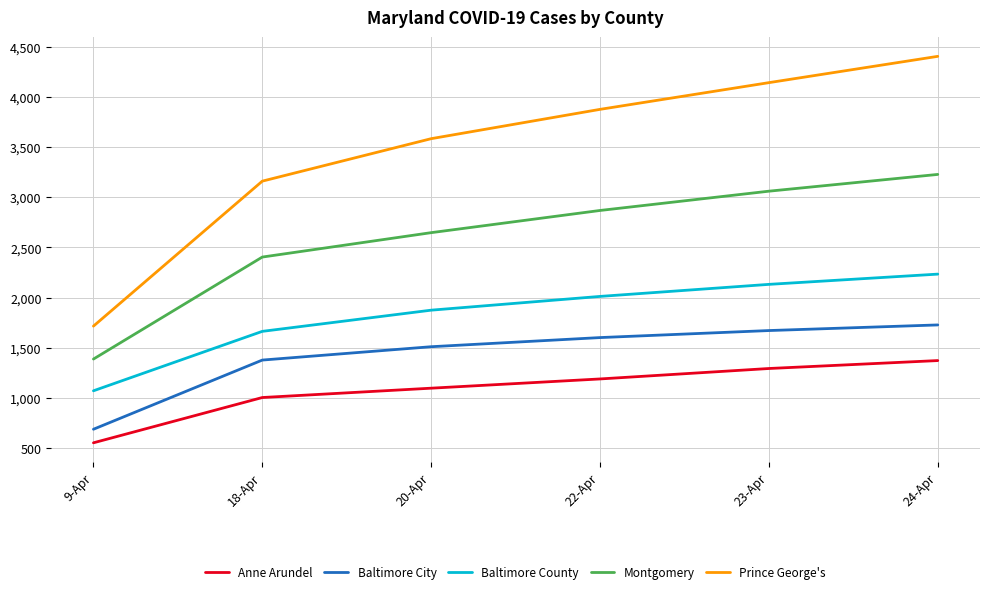

True or false: Baltimore County and Anne Arundel intersect in this chart.

False